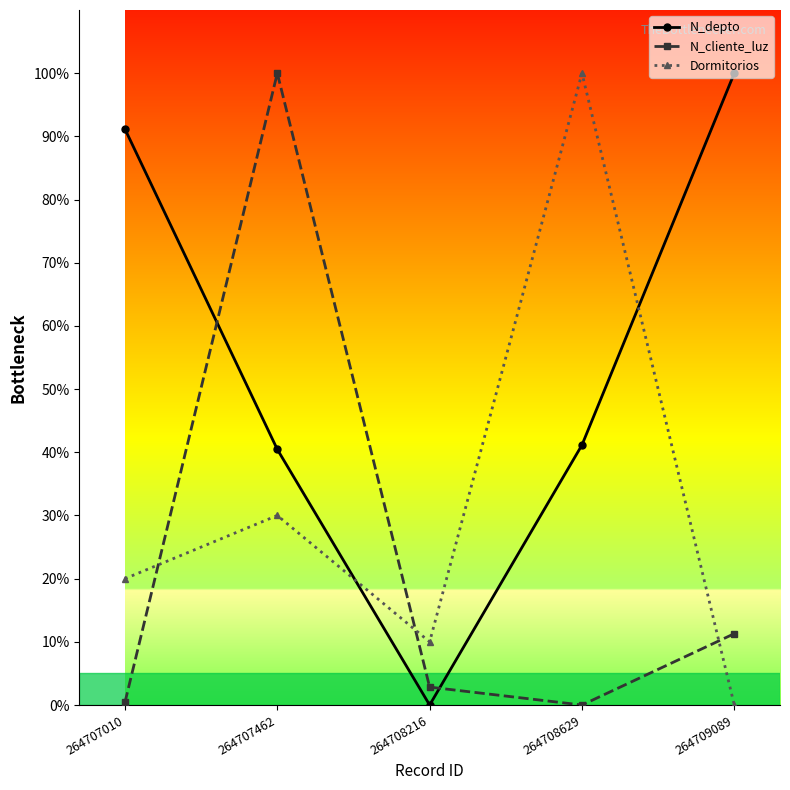

How many lines are shown in the chart?

3